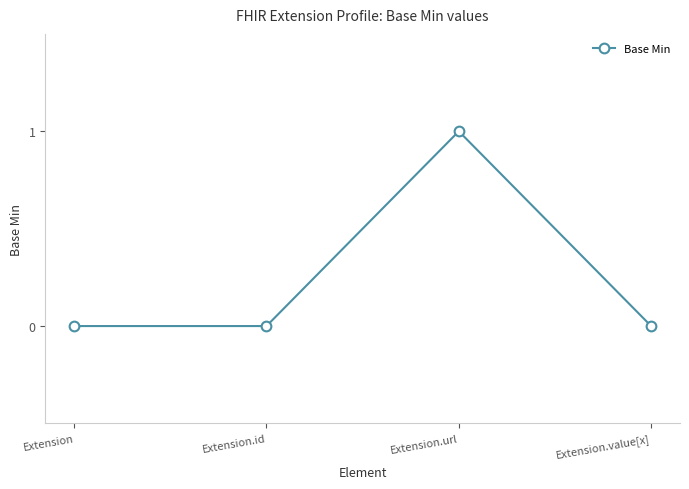

Is it true that the value at Extension.url is 1?

True